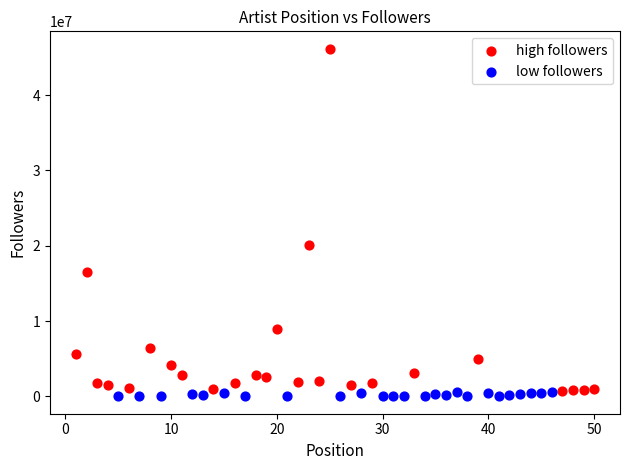

Which series contains the lowest Y value?

low followers